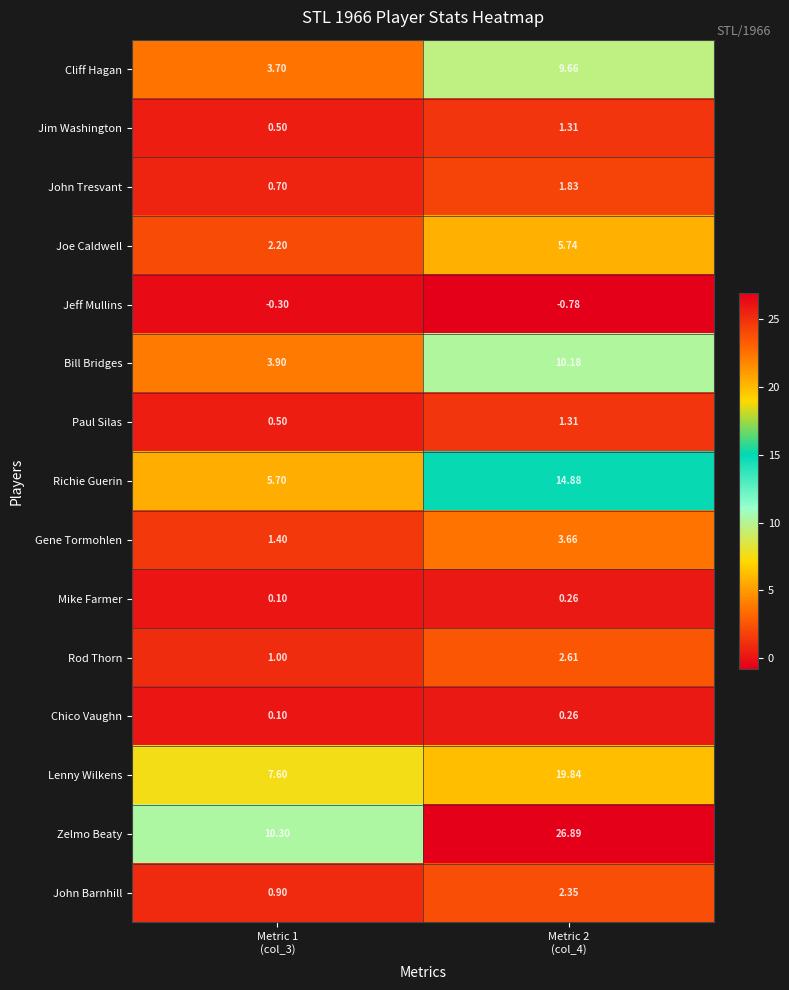

Which series has the widest spread of values?

Zelmo Beaty